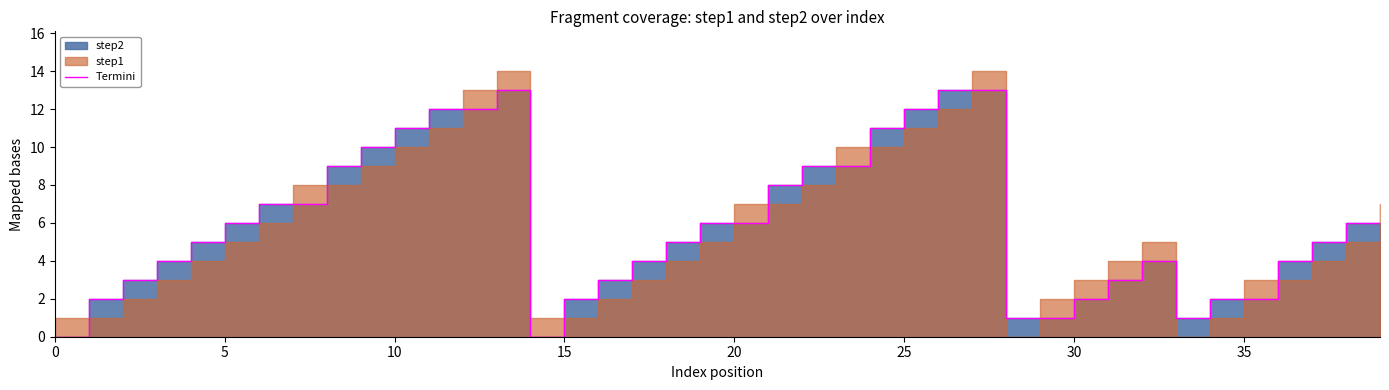

What is the label of the 15th point from the left?

14